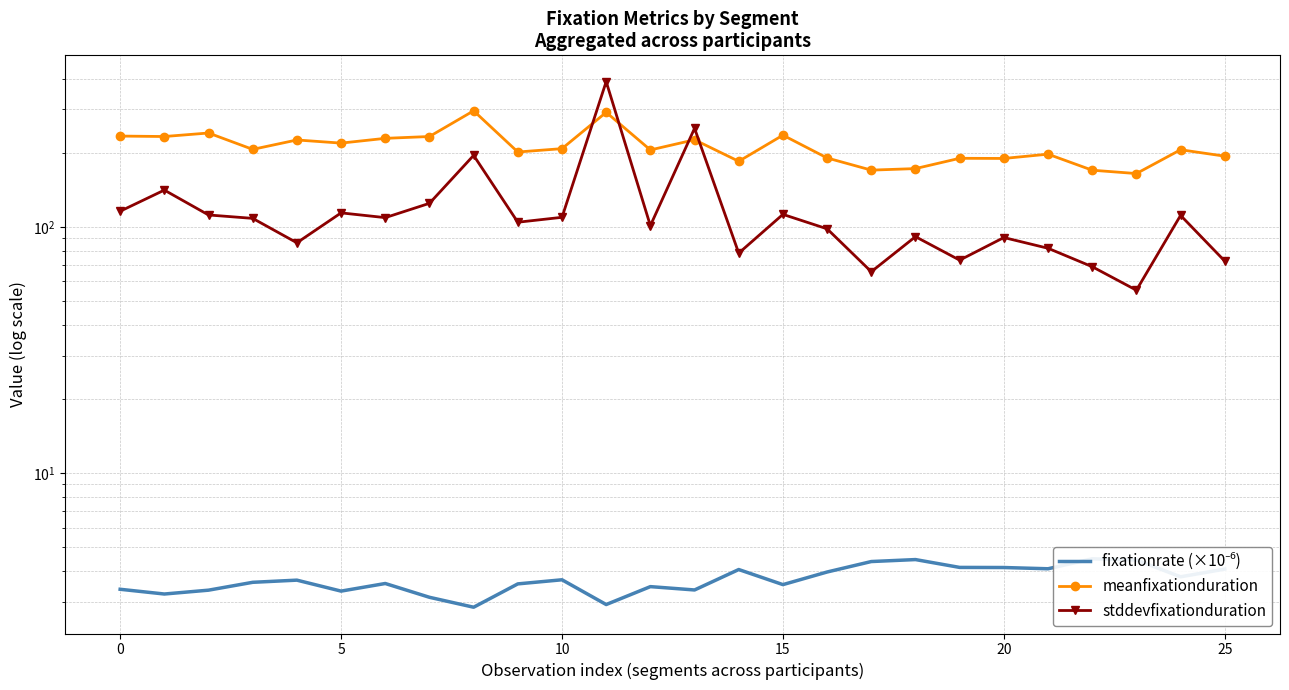

What is the total value across all series at 13?

480.3